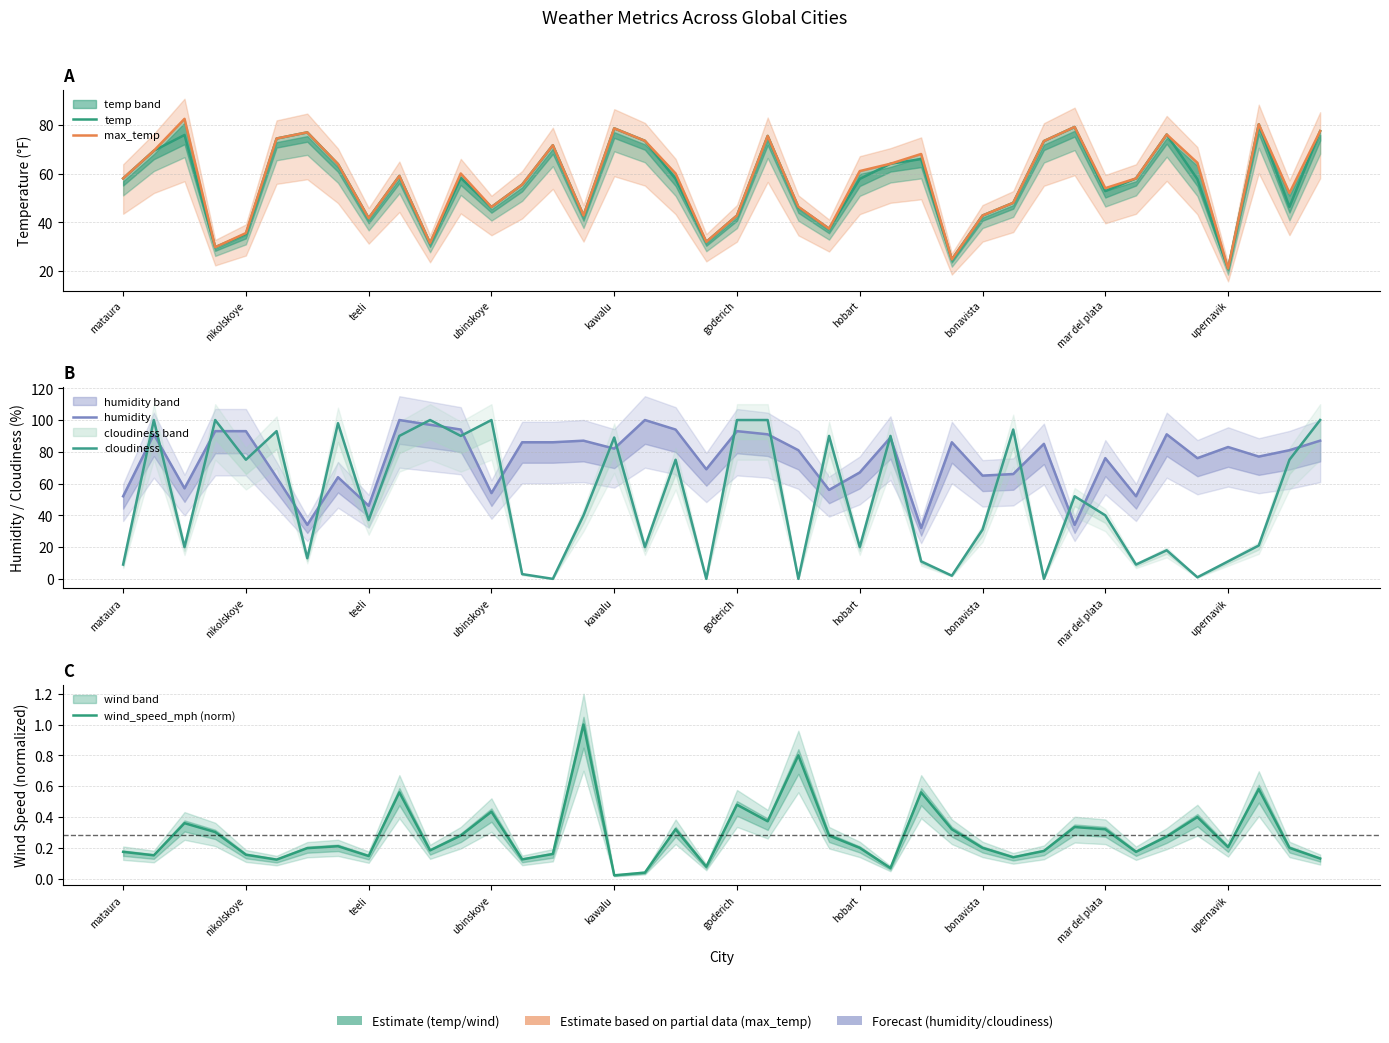

Reading left to right, list all the values displayed in this chart.

temp: 58.0	69.3	75.8	29.8	35.2	74.3	76.9	63.9	41.7	59.0	31.5	58.2	46.3	55.5	71.6	42.8	78.5	73.4	57.8	32.0	42.8	75.4	46.2	37.4	57.8	64.0	65.9	24.8	42.8	48.0	73.3	79.1	52.8	58.0	76.0	57.7	21.1	80.2	46.3	77.4
max_temp: 58.0	69.3	82.4	29.8	35.6	74.3	76.9	63.9	41.7	59.0	31.5	60.0	46.3	55.5	71.6	42.8	78.5	73.4	60.0	32.0	42.8	75.4	46.4	37.4	61.0	64.0	68.0	24.8	42.8	48.0	73.3	79.1	54.0	58.0	76.0	64.4	21.1	80.2	52.0	77.4
humidity: 52.0	91.0	57.0	93.0	93.0	64.0	34.0	64.0	46.0	100.0	97.0	94.0	54.0	86.0	86.0	87.0	82.0	100.0	94.0	69.0	93.0	91.0	81.0	56.0	67.0	89.0	32.0	86.0	65.0	66.0	85.0	34.0	76.0	52.0	91.0	76.0	83.0	77.0	81.0	87.0
cloudiness: 9.0	100.0	20.0	100.0	75.0	93.0	13.0	98.0	37.0	90.0	100.0	90.0	100.0	3.0	0.0	40.0	89.0	20.0	75.0	0.0	100.0	100.0	0.0	90.0	20.0	90.0	11.0	2.0	31.0	94.0	0.0	52.0	40.0	9.0	18.0	1.0	11.0	21.0	75.0	100.0
wind_speed_mph (norm): 0.2	0.2	0.4	0.3	0.2	0.1	0.2	0.2	0.1	0.6	0.2	0.3	0.4	0.1	0.2	1.0	0.0	0.0	0.3	0.1	0.5	0.4	0.8	0.3	0.2	0.1	0.6	0.3	0.2	0.1	0.2	0.3	0.3	0.2	0.3	0.4	0.2	0.6	0.2	0.1